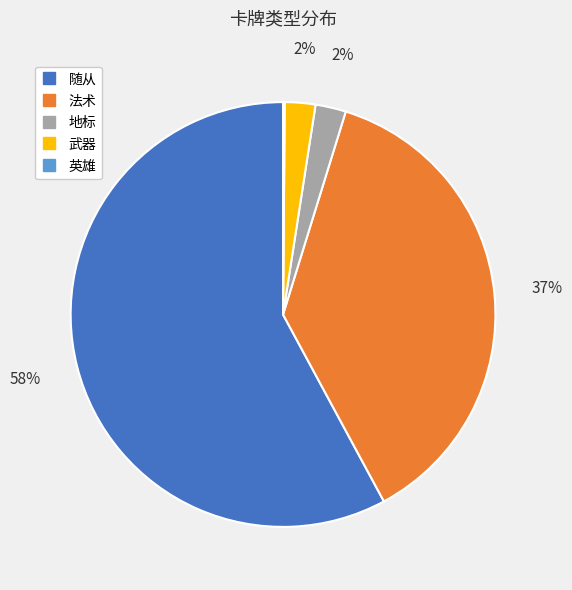

Combined, do 随从 and 地标 account for over 50%?

Yes